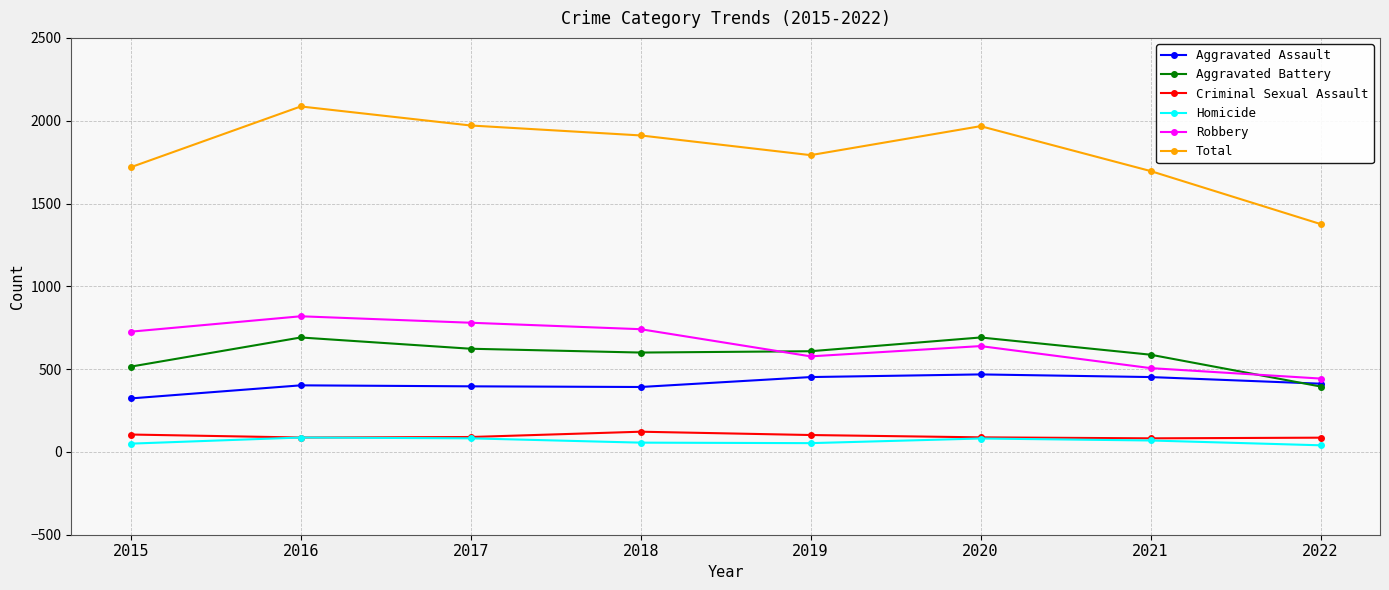

True or false: Aggravated Battery has more than 1 interior local peaks.

True